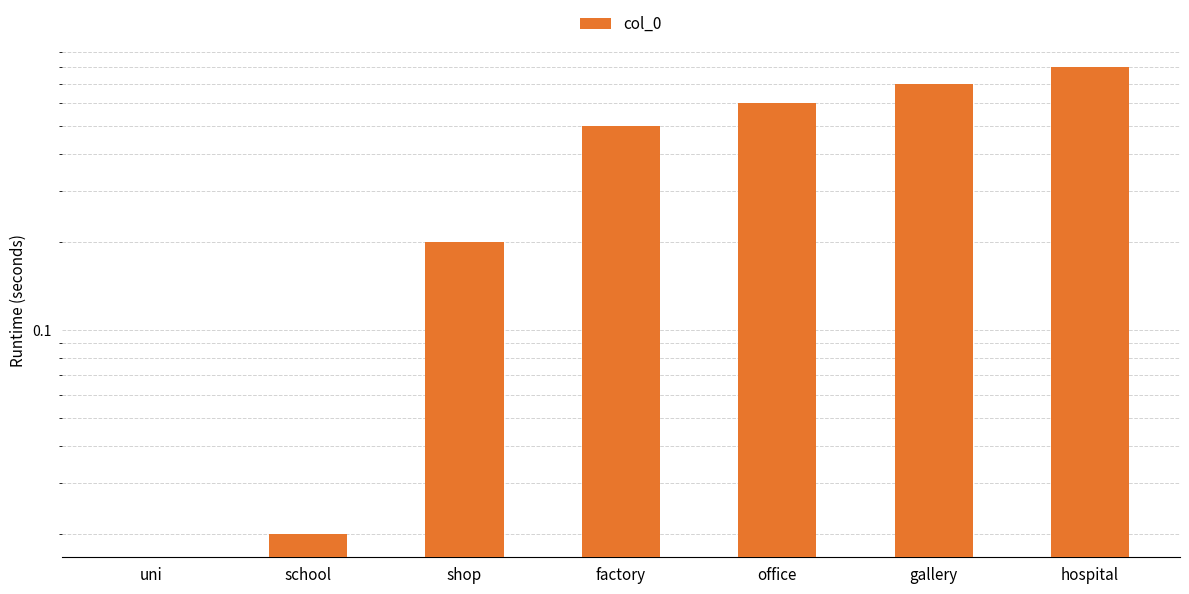

How many series are shown in this chart?

1